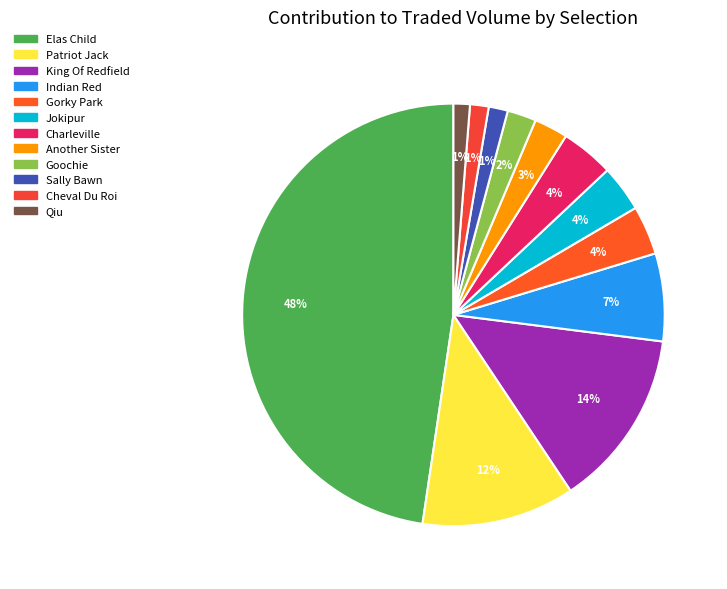

To the nearest percent, what is the average slice percentage?

8%